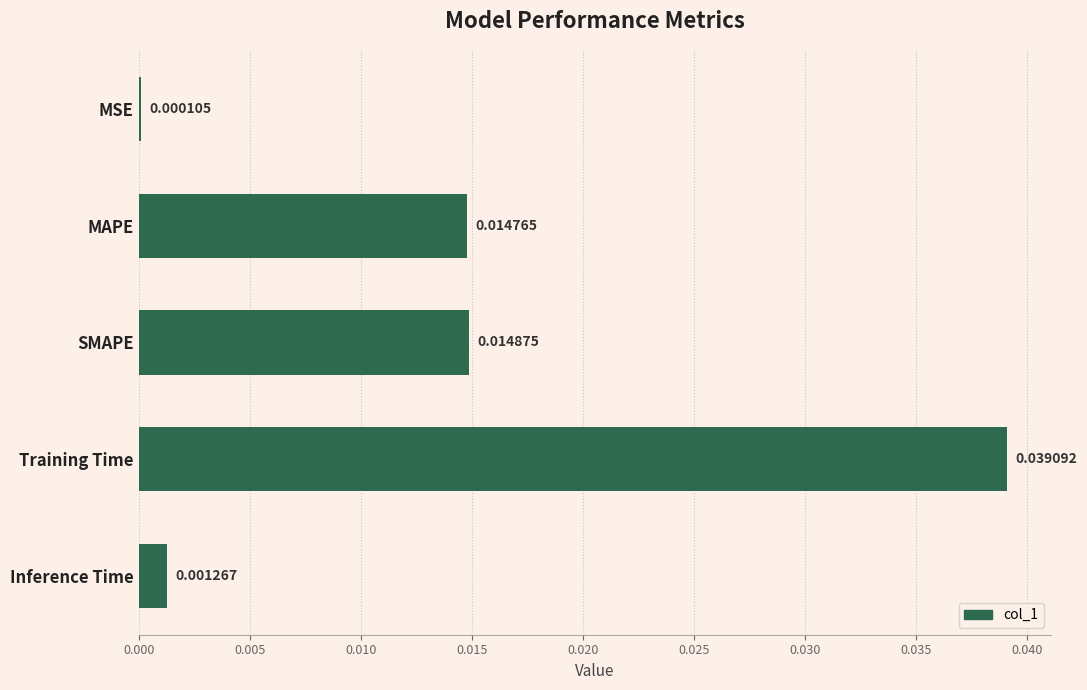

Which category has the highest value across all series?

Training Time